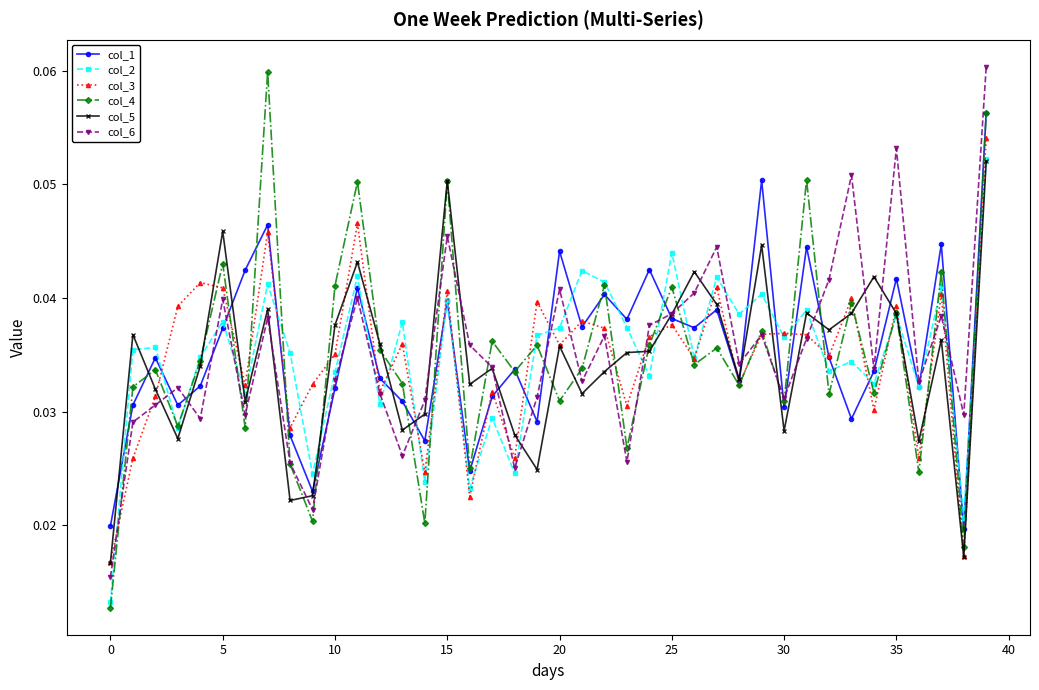

How many interior local peaks does the col_1 series have?

13